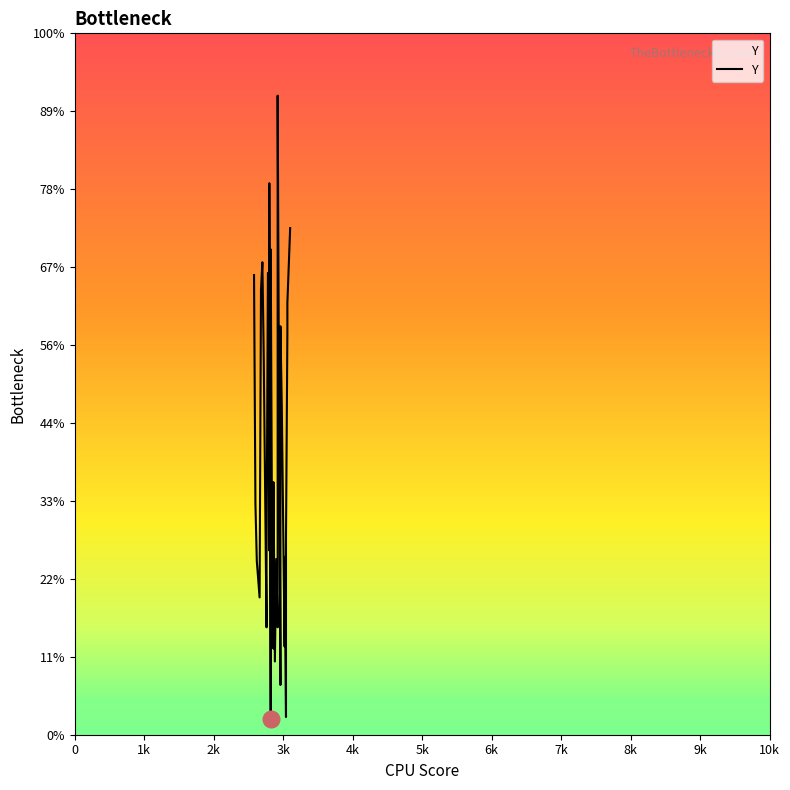

True or false: the data has more than 0 interior local peaks.

True